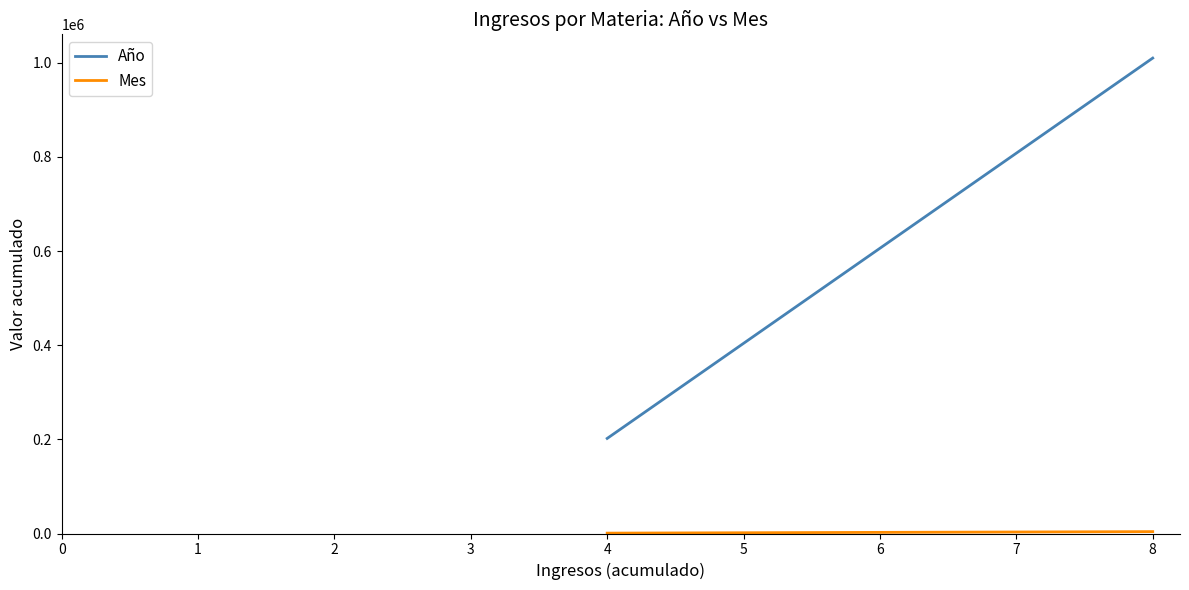

What is the minimum value shown in the chart?

800